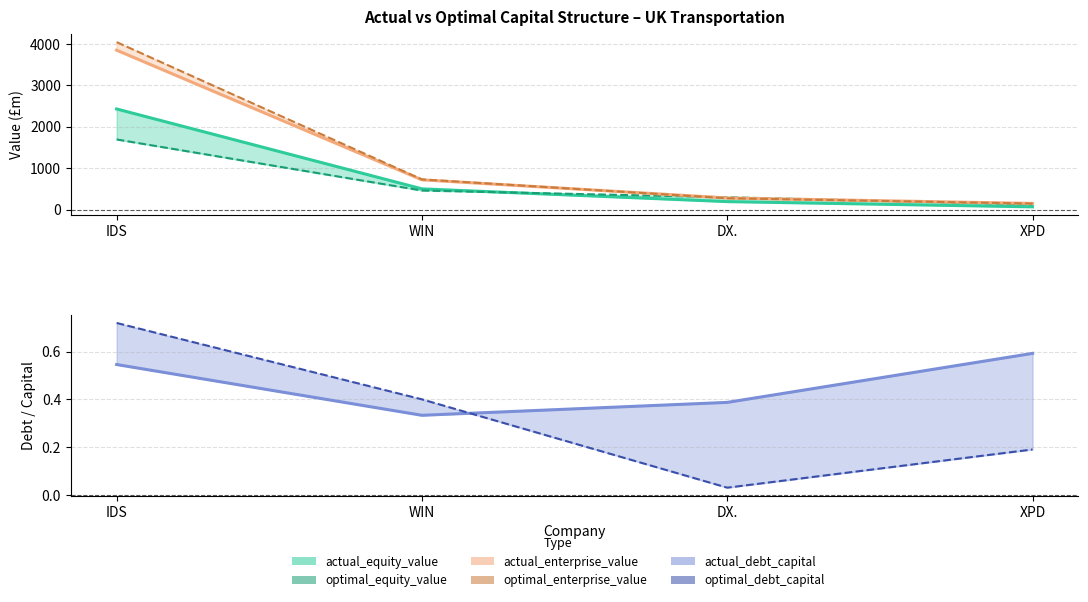

How many data points does each series have?

4